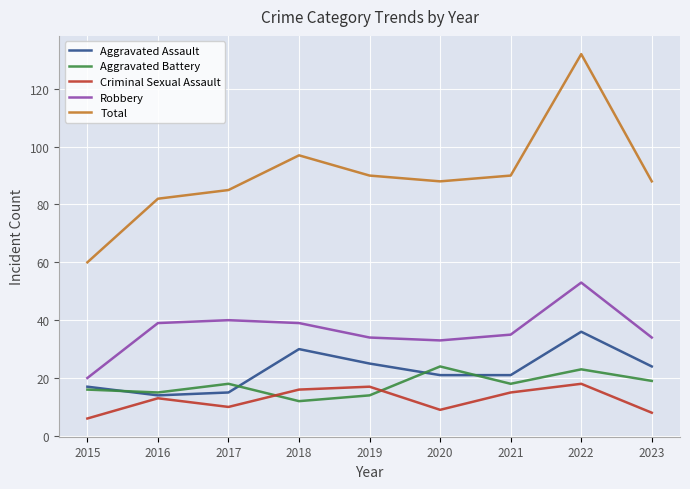

True or false: Aggravated Battery has more than 1 points higher than both neighbors.

True